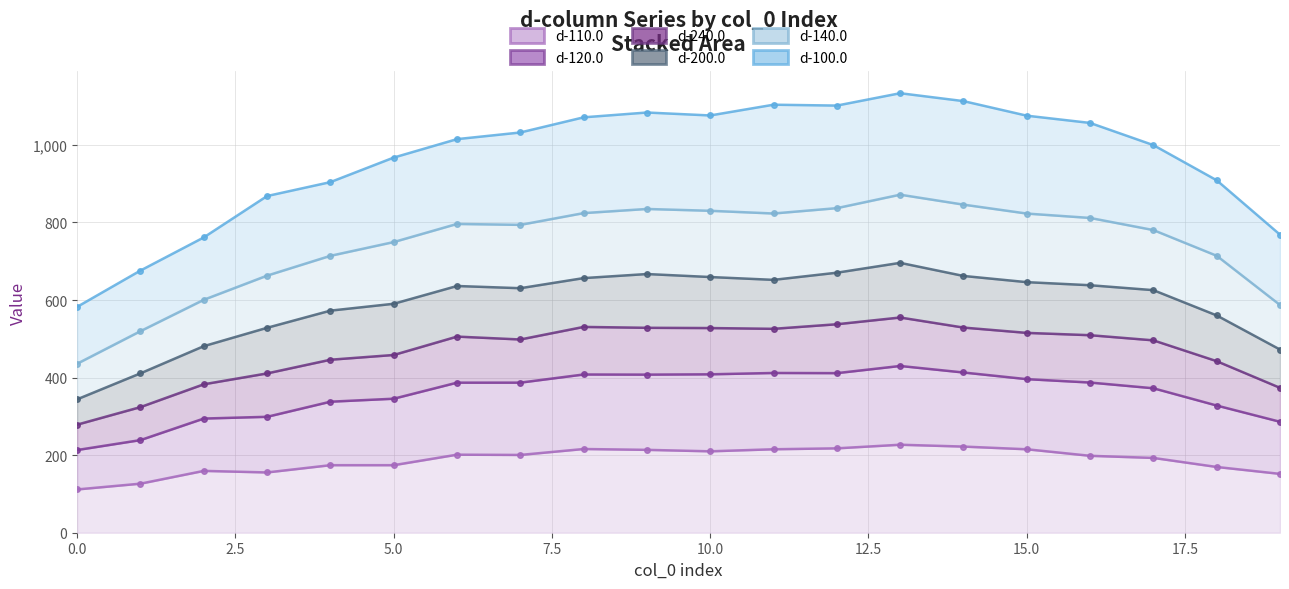

How many data points in d-140.0 are above 1031?

10